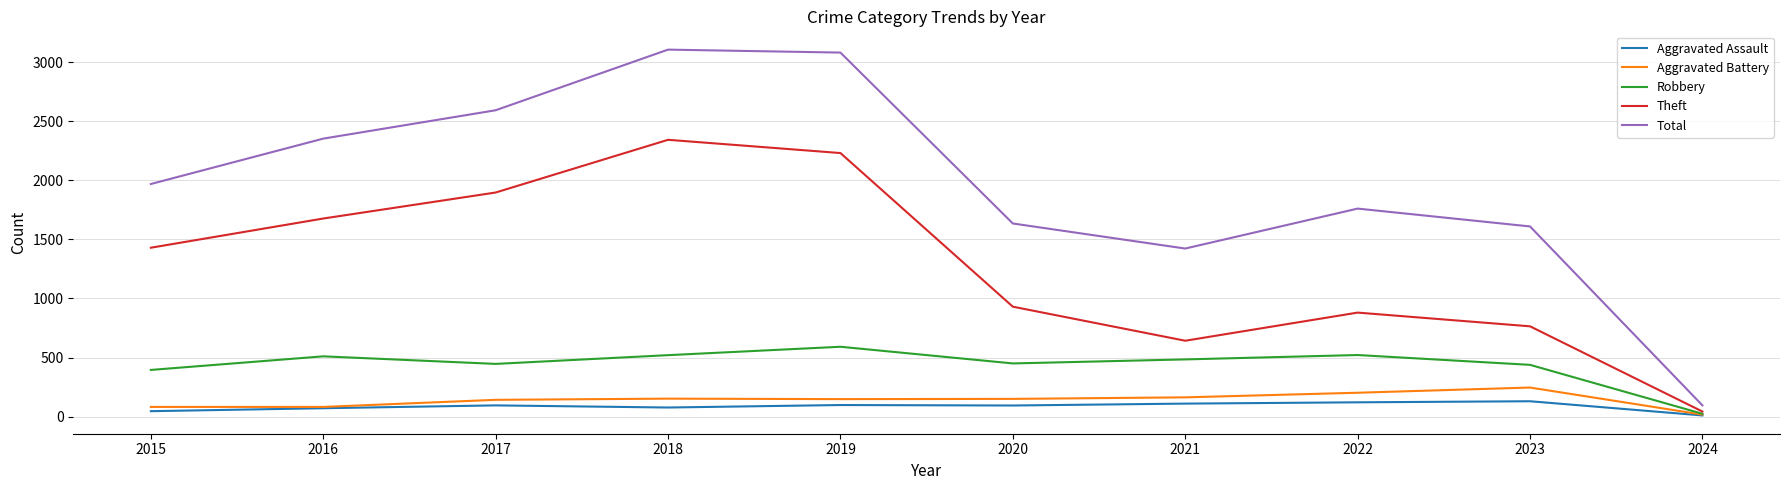

How many series are shown in this chart?

5